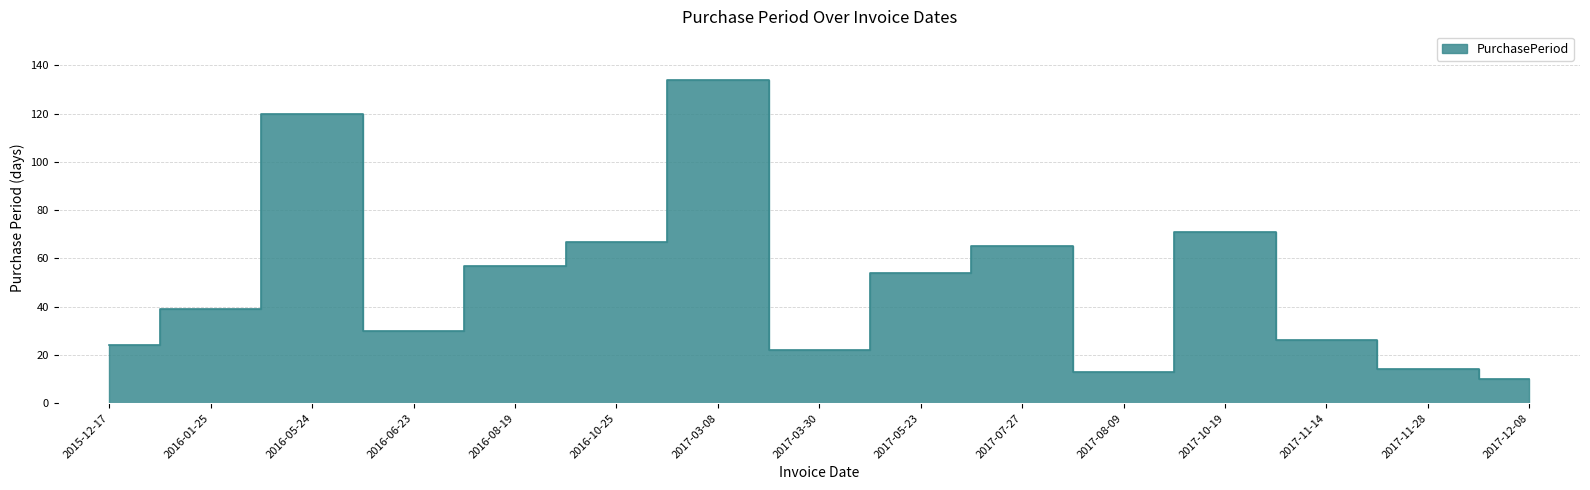

What position from the right is 2017-11-14?

3